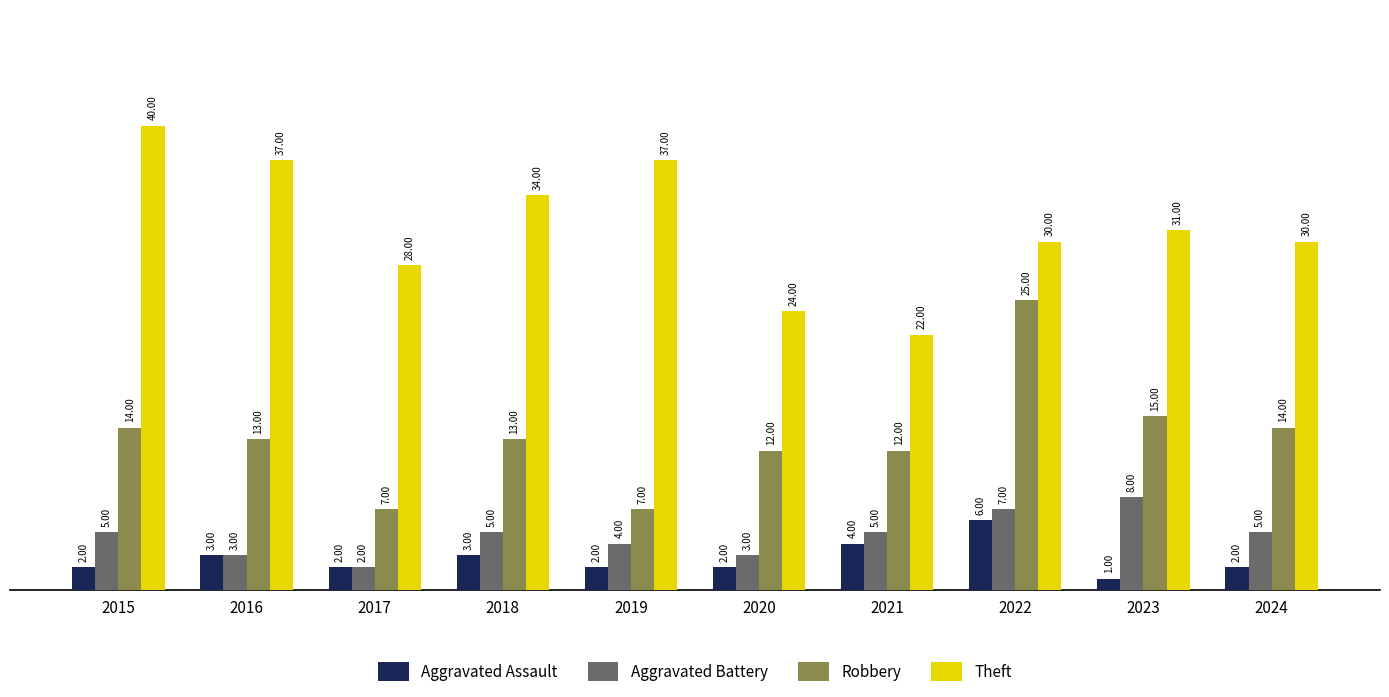

What are all the series names shown in the legend?

Aggravated Assault, Aggravated Battery, Robbery, Theft